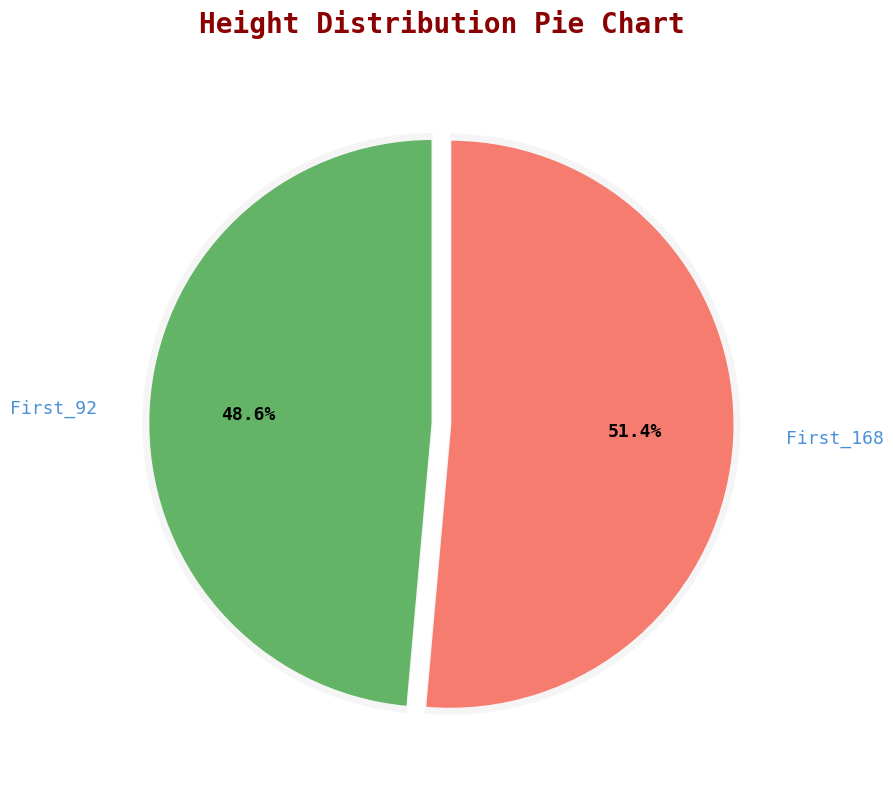

To the nearest percent, what is the combined percentage of First_168 and First_92?

100%